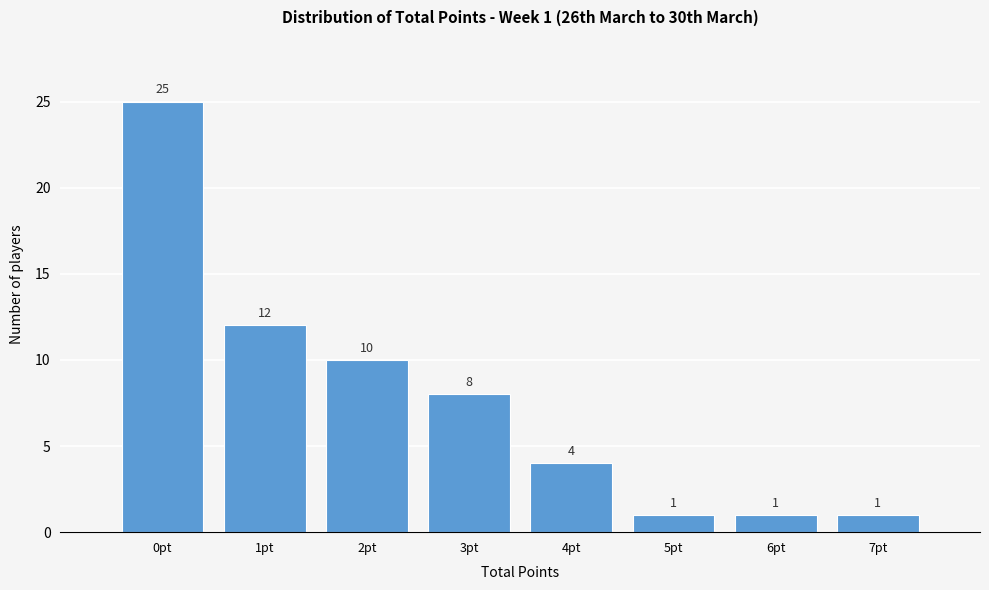

Reading left to right, list all the values displayed in this chart.

25	12	10	8	4	1	1	1